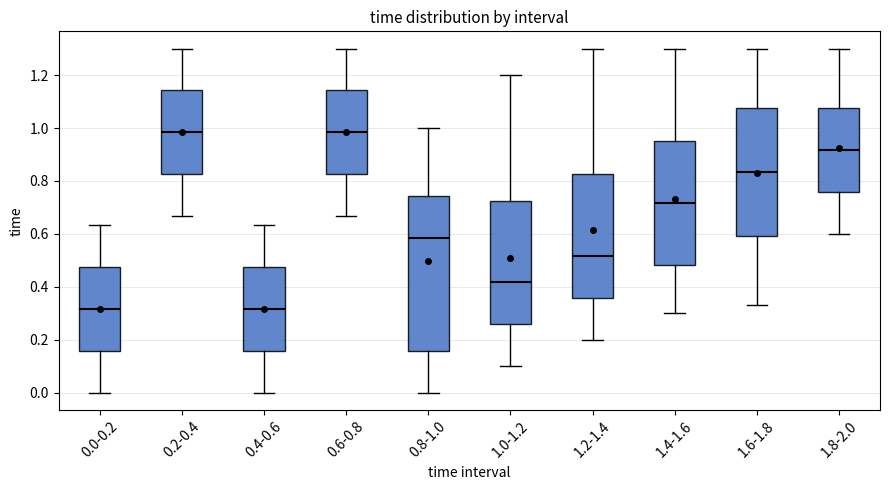

Reading left to right, transcribe this box plot: for each box, give where its median line is, the range the box spans, and where its two whiskers end, as read against the y-axis. The values are not printed on the chart, so give them approximately, as read against the axis.

0.0-0.2: median 0.32, box 0.16 to 0.48, whiskers 0.00 to 0.64
0.2-0.4: median 0.98, box 0.82 to 1.14, whiskers 0.66 to 1.30
0.4-0.6: median 0.32, box 0.16 to 0.48, whiskers 0.00 to 0.64
0.6-0.8: median 0.98, box 0.82 to 1.14, whiskers 0.66 to 1.30
0.8-1.0: median 0.58, box 0.16 to 0.74, whiskers 0.00 to 1.00
1.0-1.2: median 0.42, box 0.26 to 0.72, whiskers 0.10 to 1.20
1.2-1.4: median 0.52, box 0.36 to 0.82, whiskers 0.20 to 1.30
1.4-1.6: median 0.72, box 0.48 to 0.96, whiskers 0.30 to 1.30
1.6-1.8: median 0.84, box 0.60 to 1.08, whiskers 0.34 to 1.30
1.8-2.0: median 0.92, box 0.76 to 1.08, whiskers 0.60 to 1.30